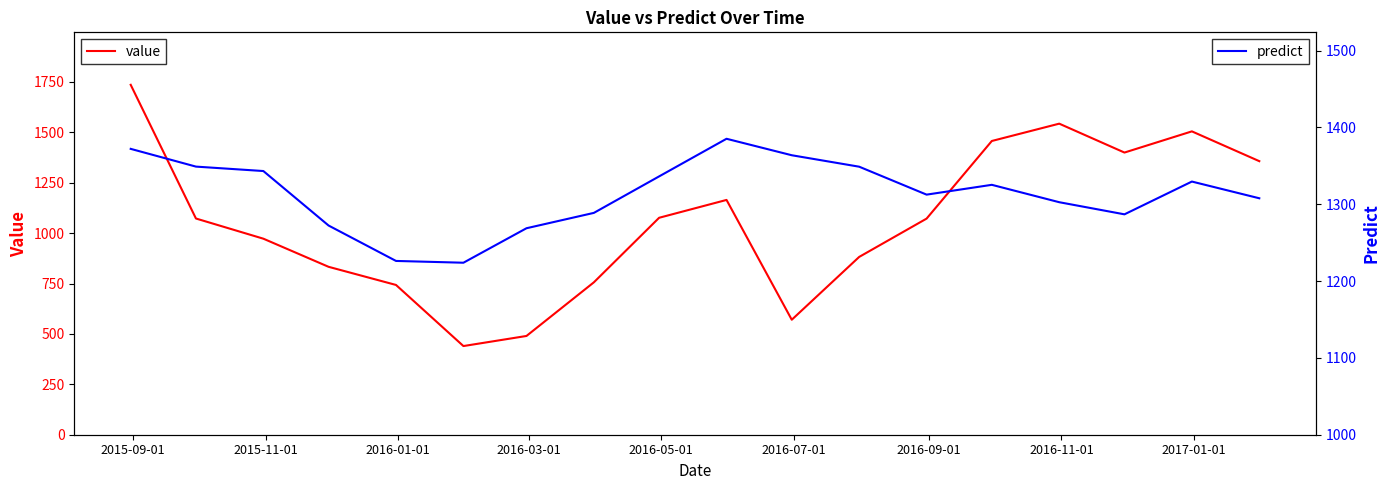

Which series ends up on top after the final intersection of predict and value?

value